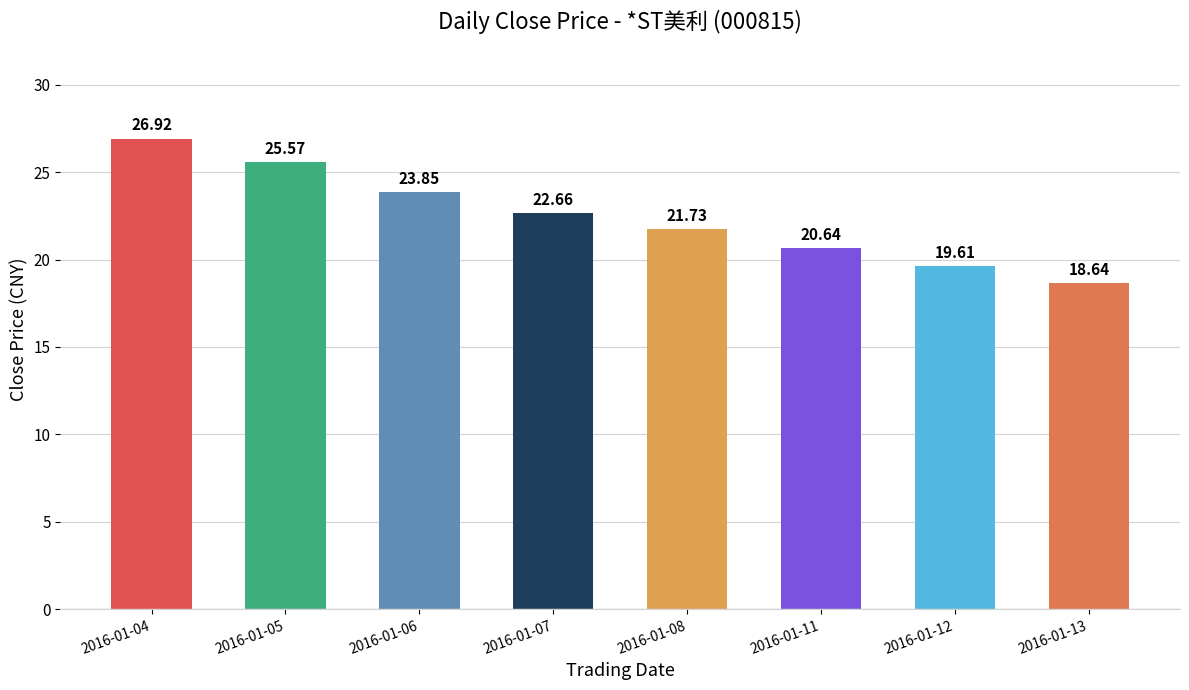

What is the change in value from 2016-01-05 to 2016-01-08?

-3.8